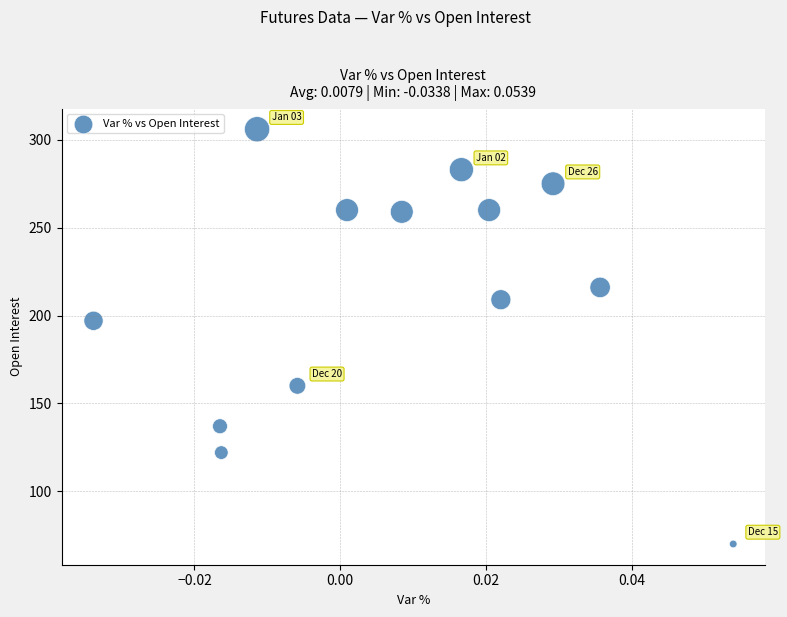

What is the range of Y values (max minus min)?

236